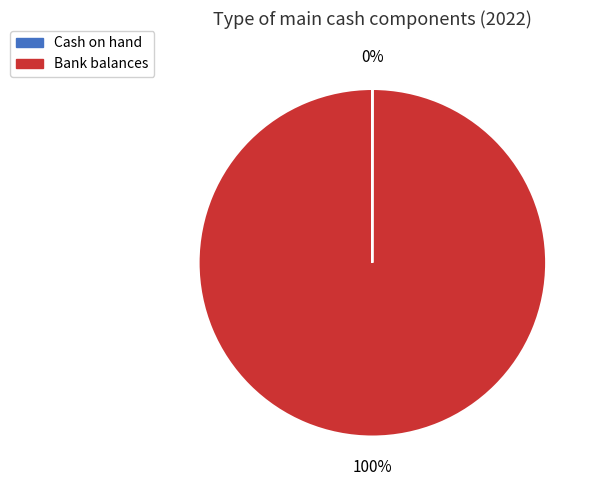

The Bank balances slice represents 100% of the pie. True or false?

True